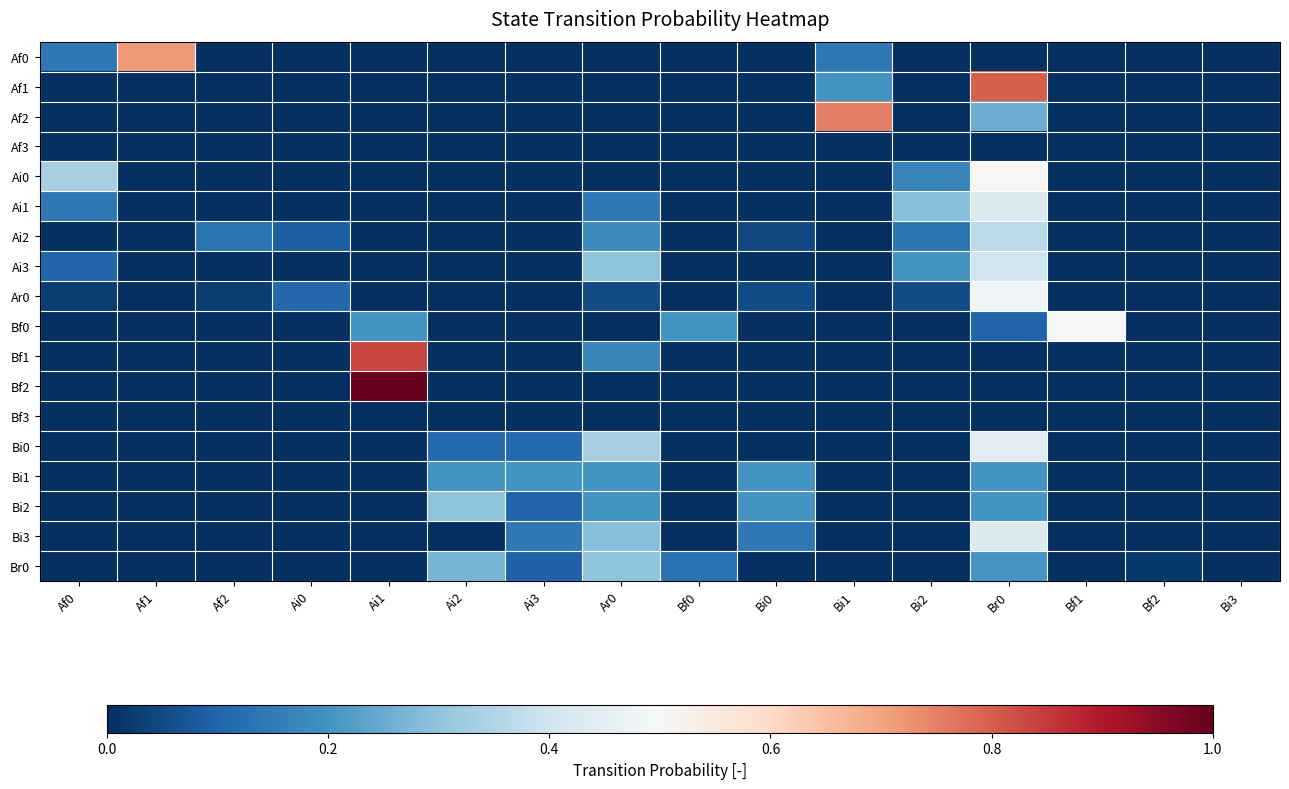

Count the number of categories in the chart.

16